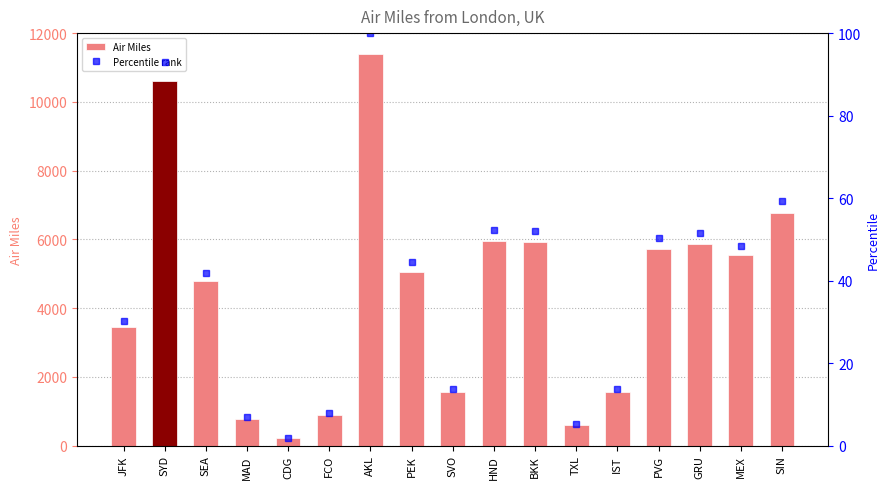

Rank the series by their maximum value, from lowest to highest.

Percentile rank, Air Miles